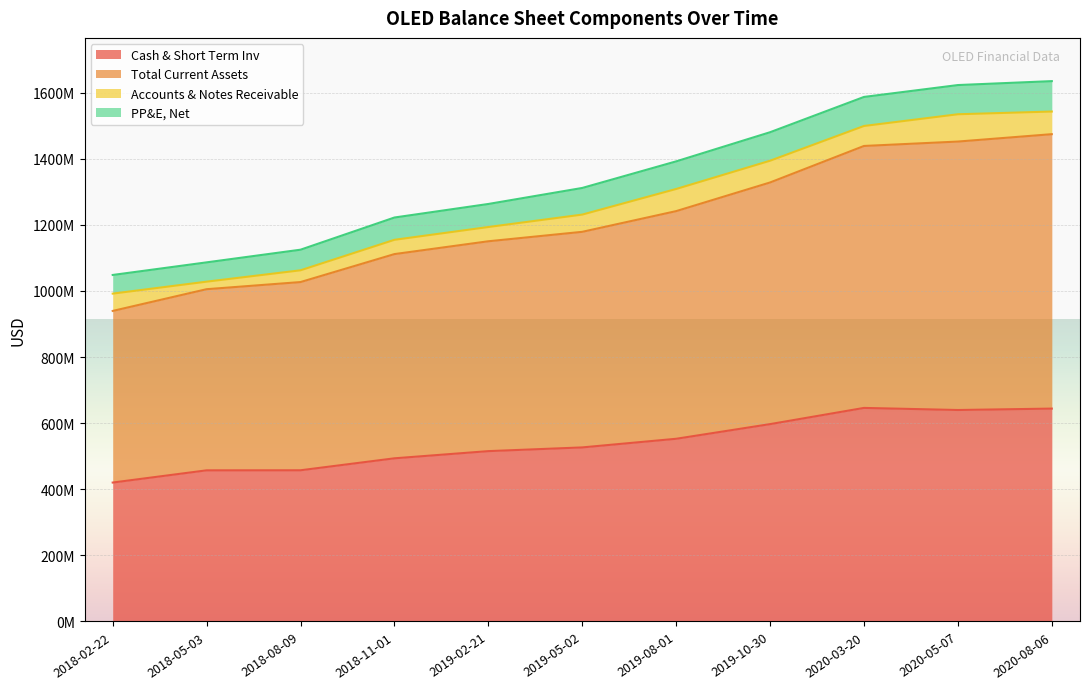

At which label does Total Current Assets reach its peak?

2020-08-06